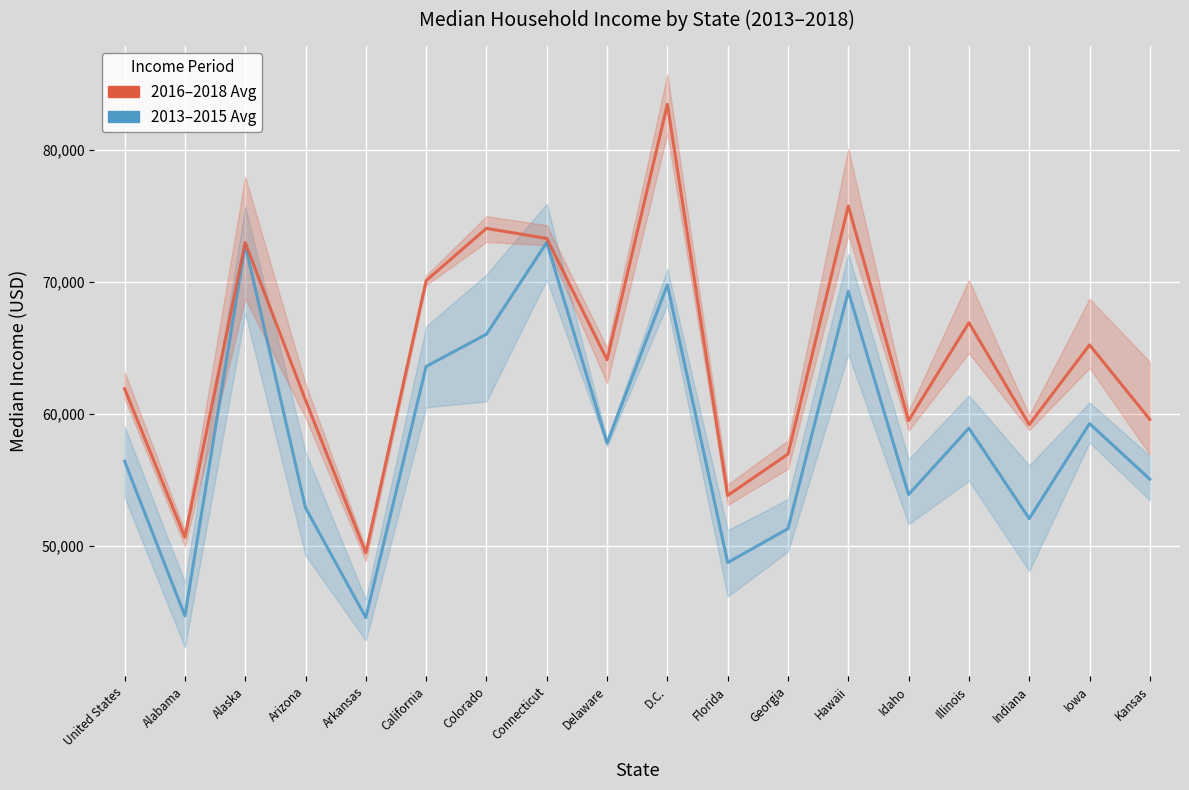

Which series has the largest range (max minus min)?

2016–2018 Avg